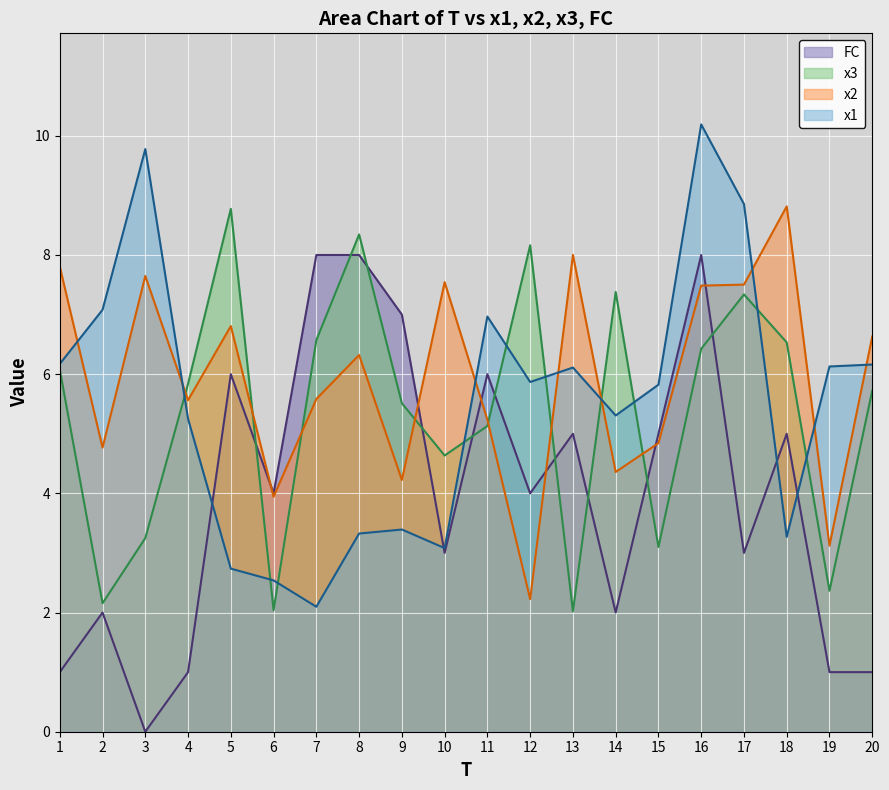

What is the value of the x3 point at the 5th from the left?

8.8